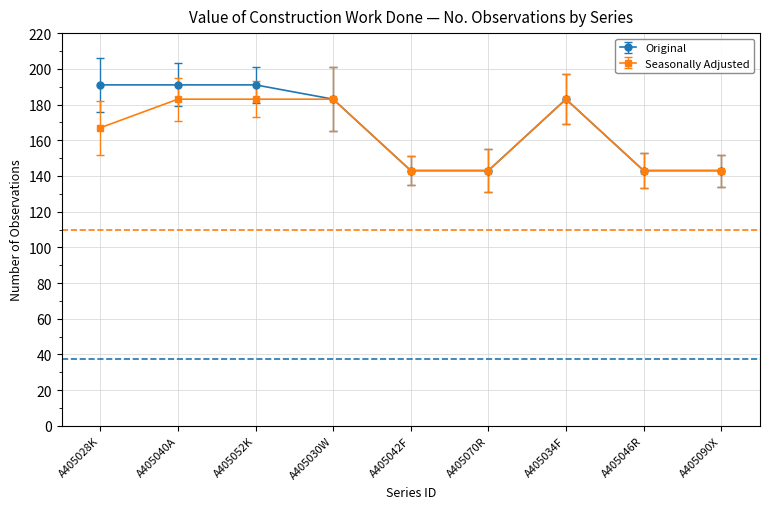

Rank the series by their average value, from highest to lowest.

Original, Seasonally Adjusted